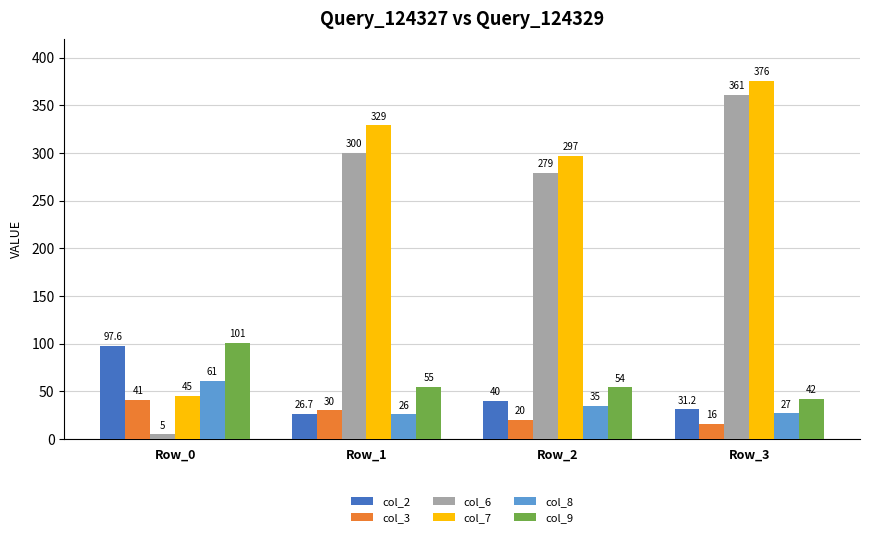

What is the difference between the second highest and minimum values in the col_8 series?

9.0